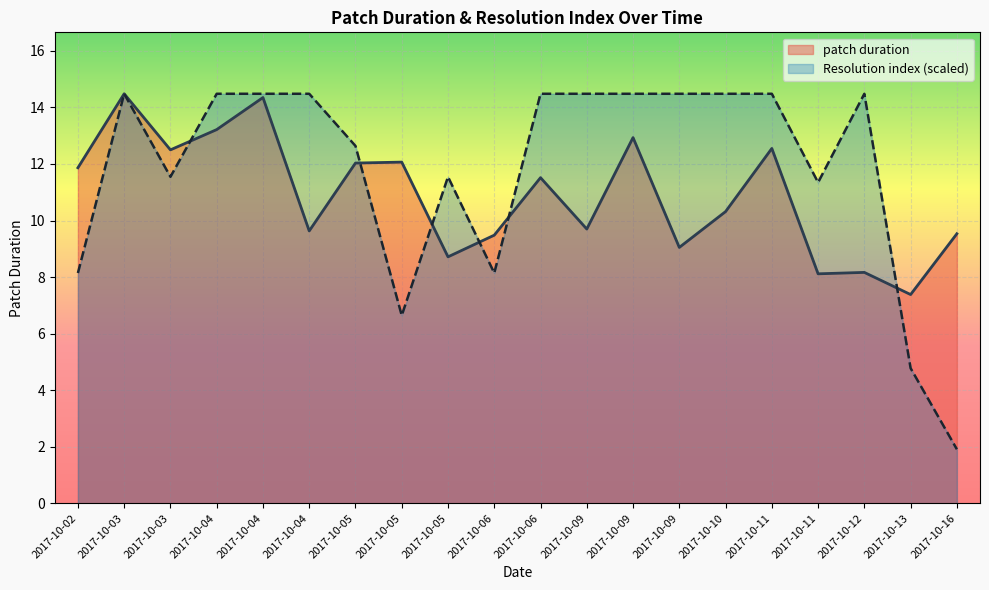

At how many categories does at least one series exceed 8?

19